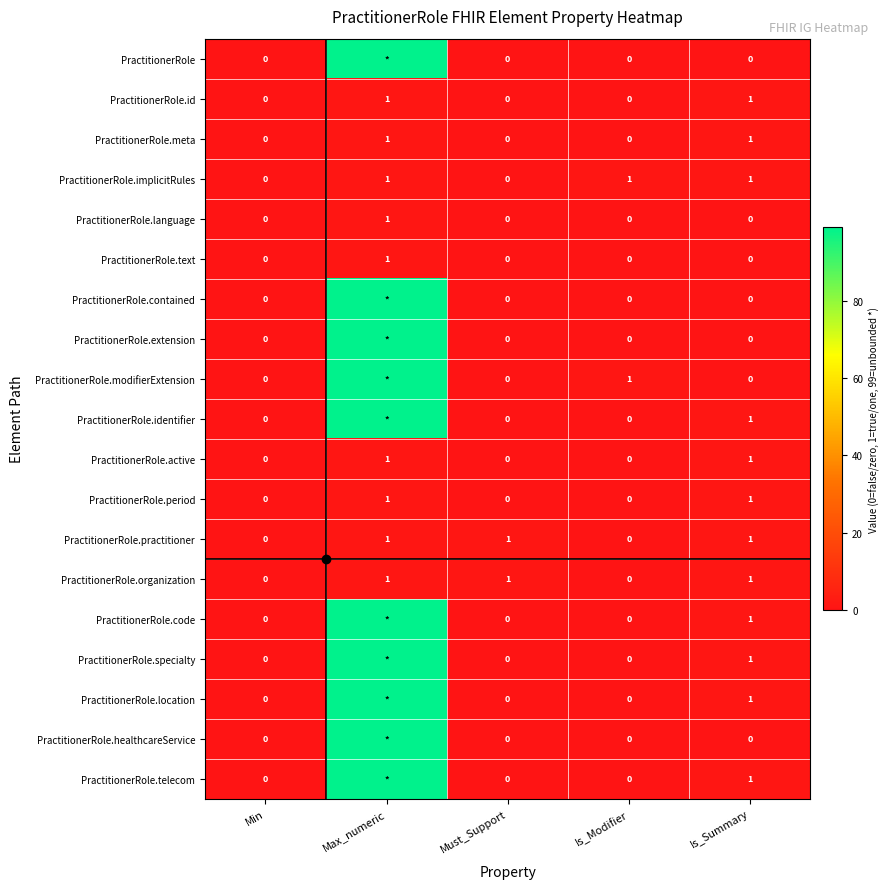

Which label corresponds to the smallest value in the chart?

Min